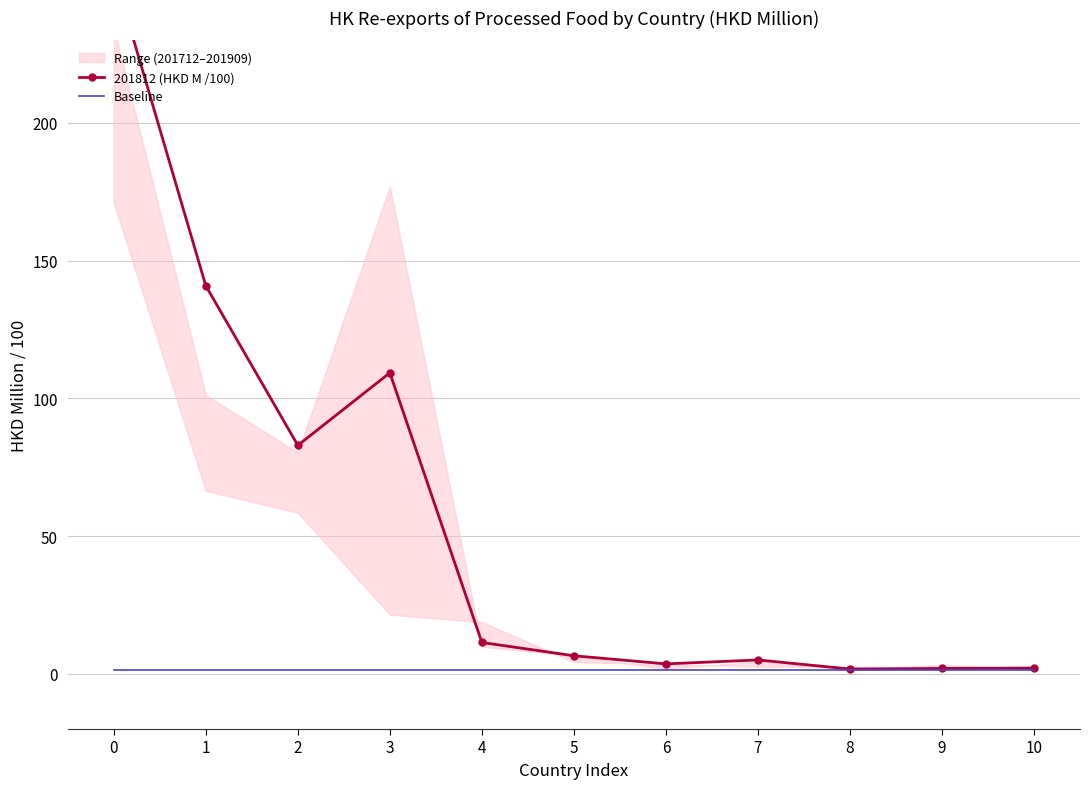

What is the difference between the highest and lowest values at 0?

253.2